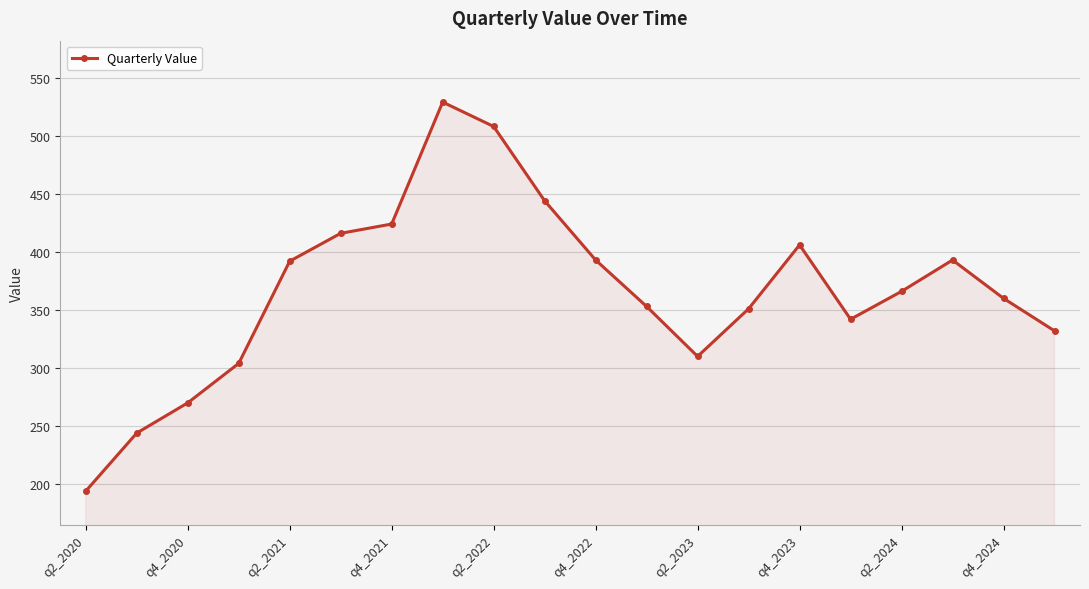

What is the value of the 8th point from the left?

529